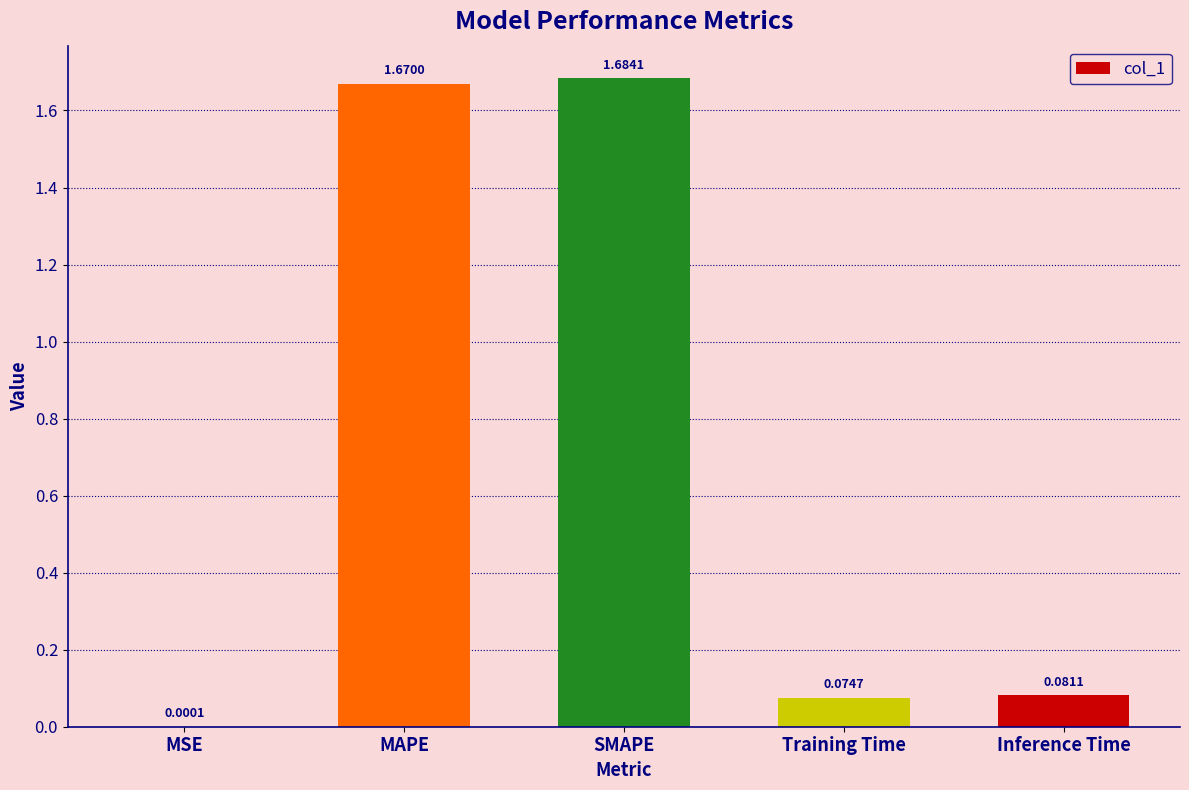

Is it true that the value at SMAPE is 2.9?

False